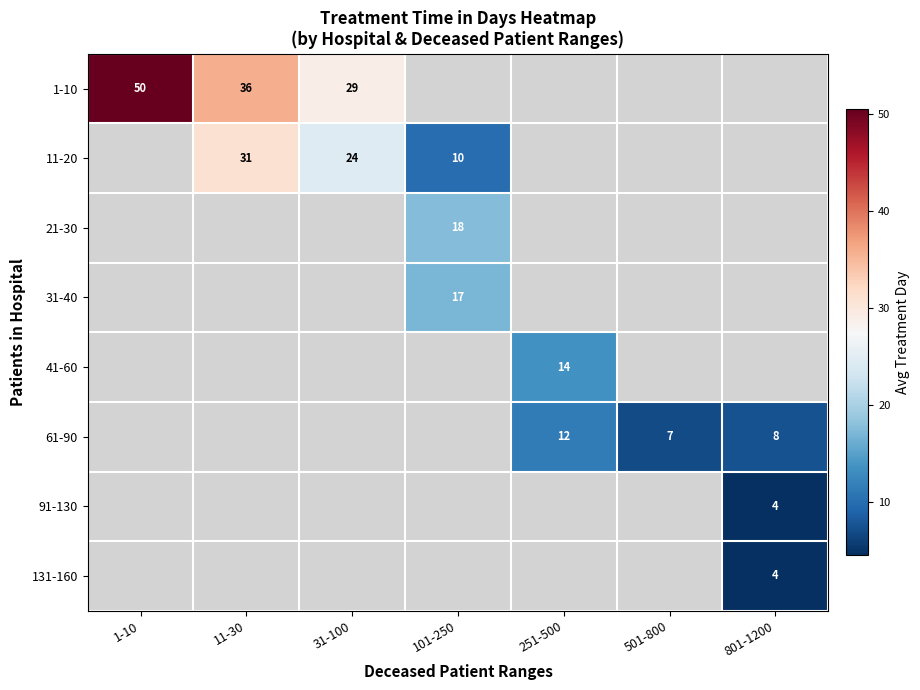

Is the value of 91-130 at 1-10 greater than the value of 11-20 at 801-1200?

No